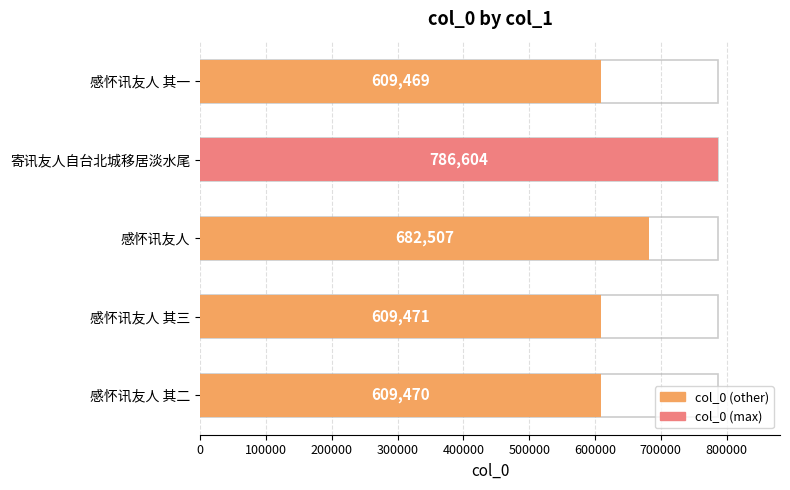

What is the sum of all values?

3297521